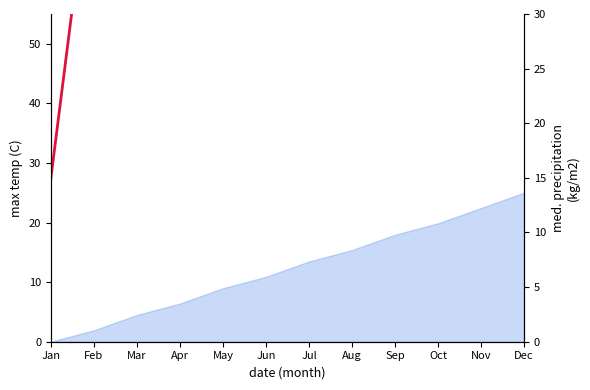

Is it true that the value at May is 43.9?

True